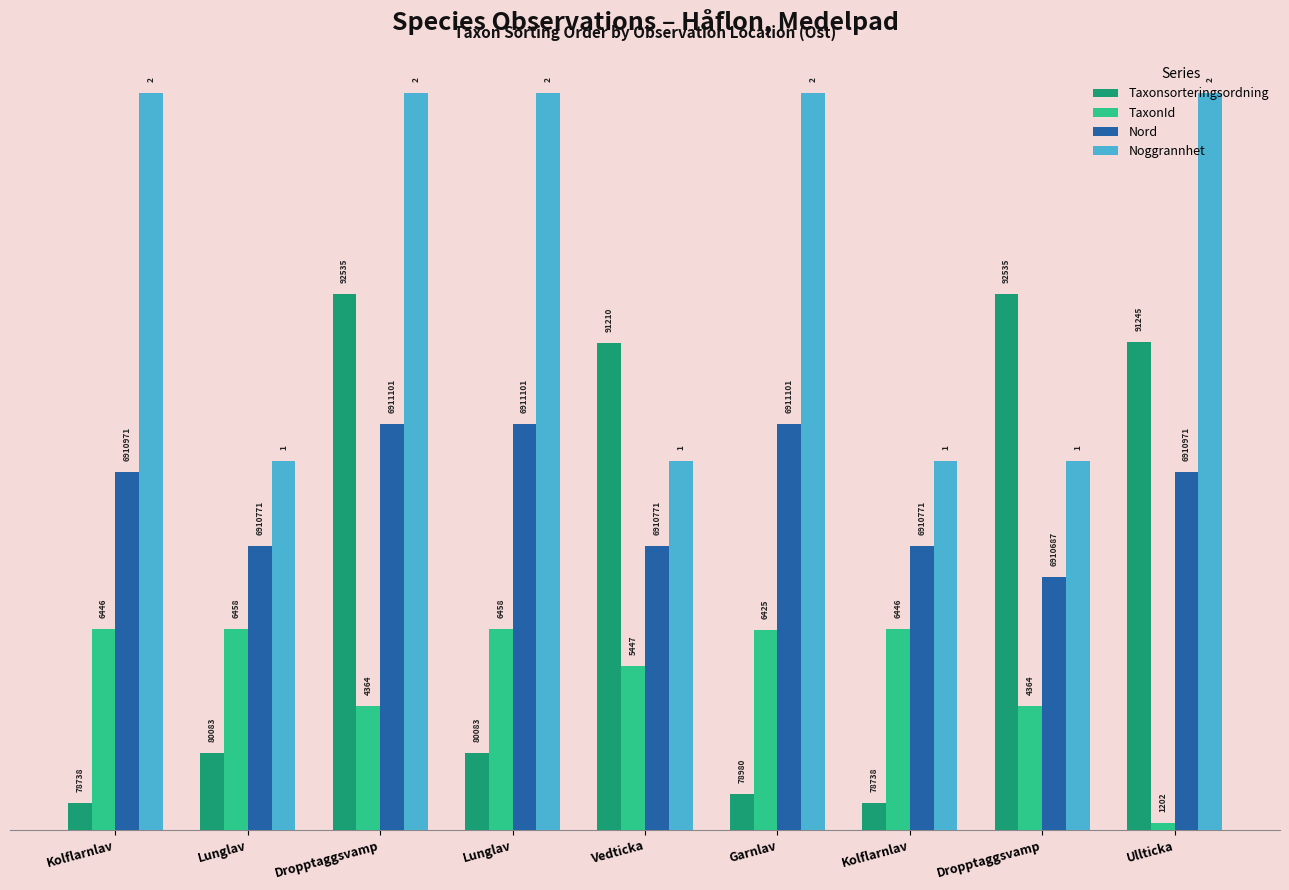

Rank the categories by Taxonsorteringsordning value from lowest to highest.

Kolflarnlav, Kolflarnlav, Garnlav, Lunglav, Lunglav, Vedticka, Ullticka, Dropptaggsvamp, Dropptaggsvamp